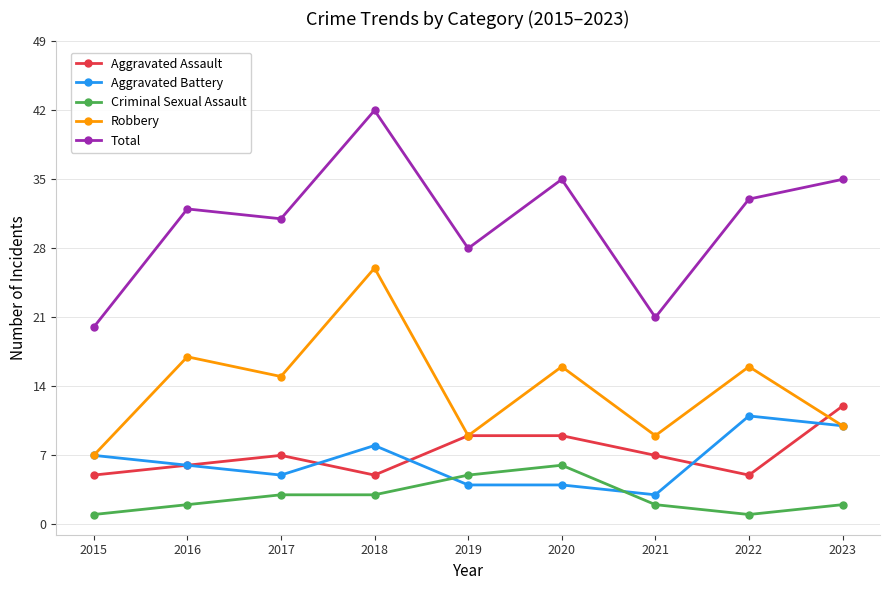

True or false: Aggravated Assault and Criminal Sexual Assault cross at least once.

False